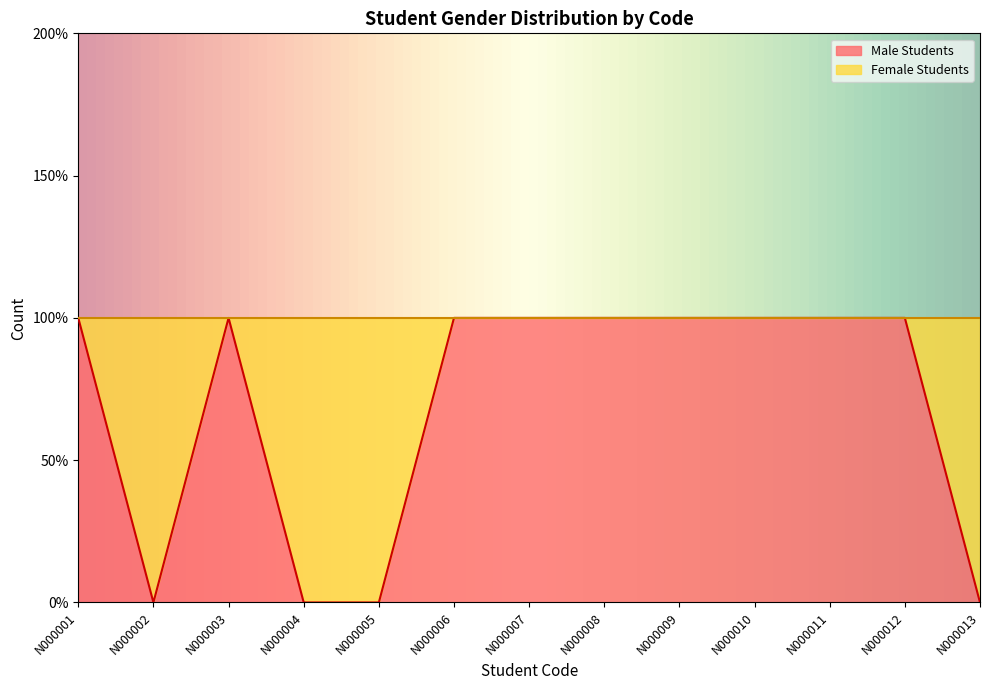

What is the maximum value shown in the chart?

1